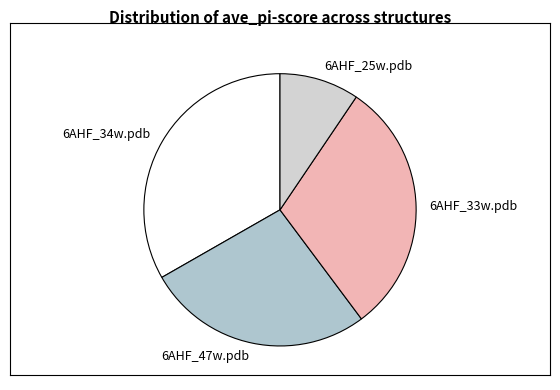

Between 6AHF_25w.pdb and 6AHF_47w.pdb, which is larger?

6AHF_47w.pdb